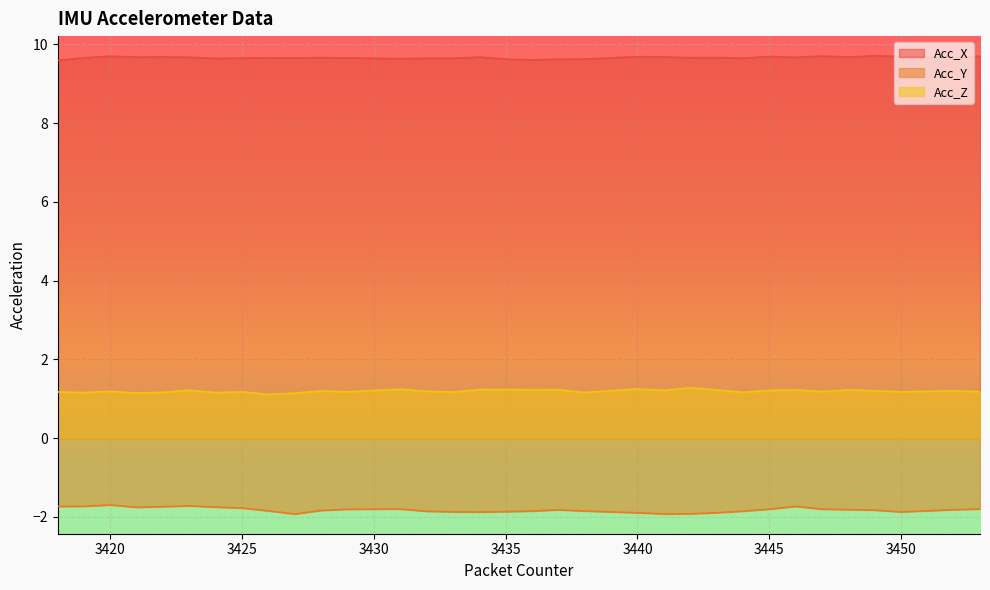

Which has a higher value, 3449 or 3439?

3449